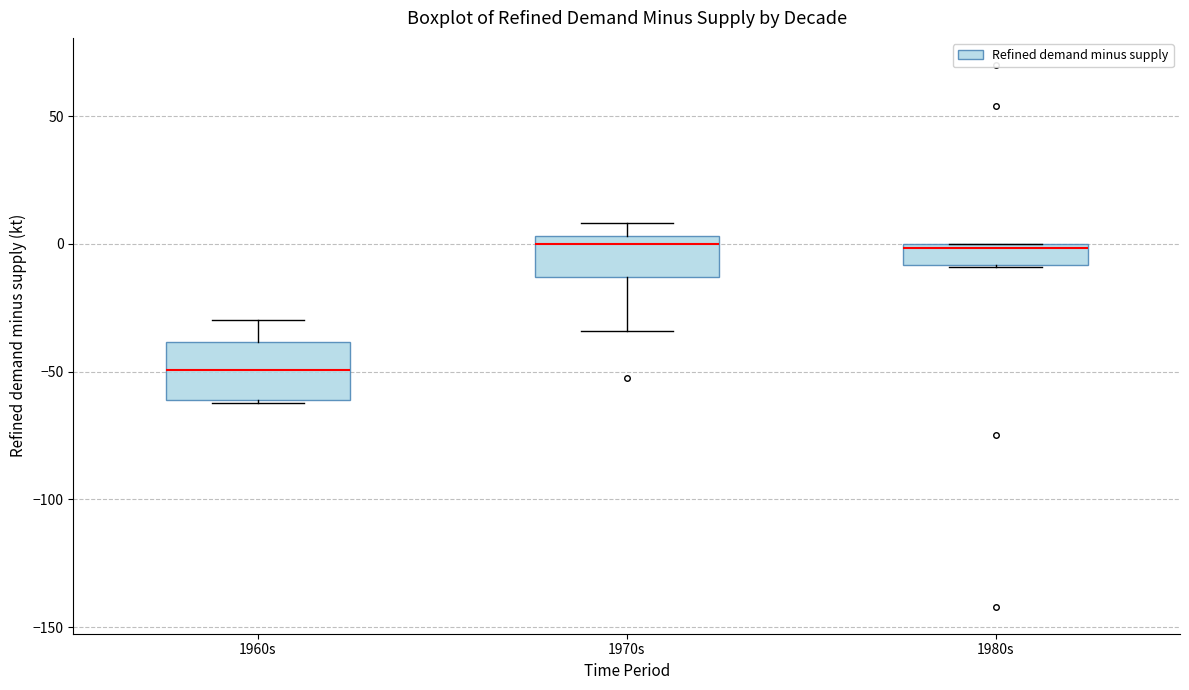

Which box has the lowest median line?

1960s